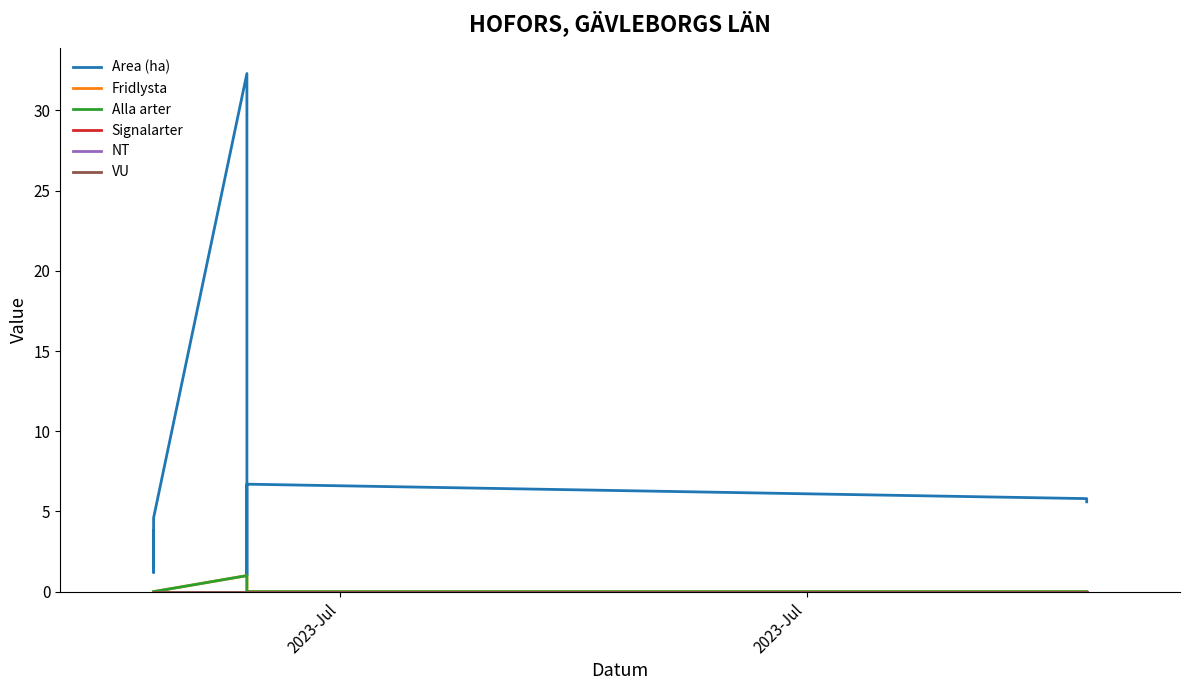

Is it true that Area (ha) equals 1.7 at 5?

False